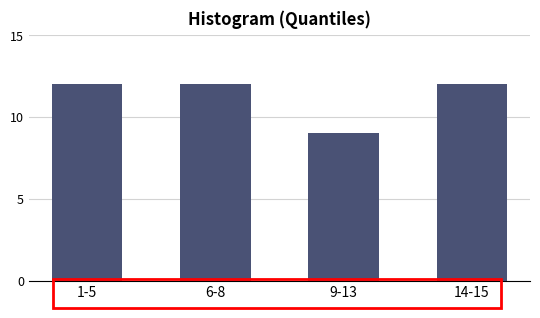

Reading left to right, list all the values displayed in this chart.

1-5=12	6-8=12	9-13=9	14-15=12